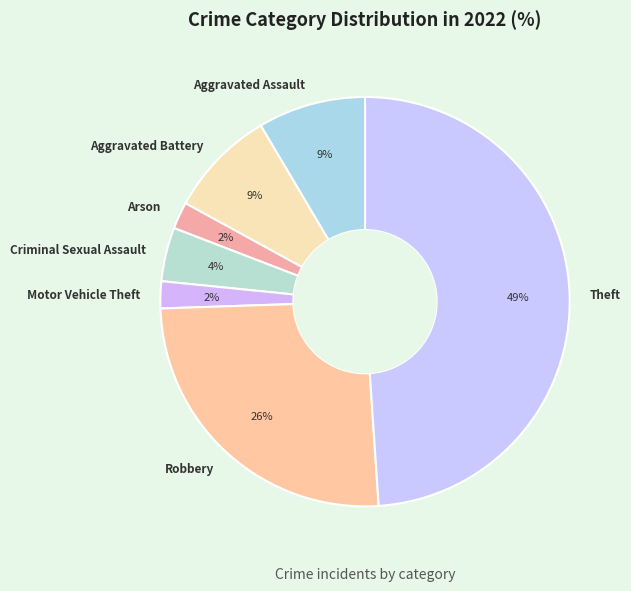

Which has a higher value, Criminal Sexual Assault or Robbery?

Robbery